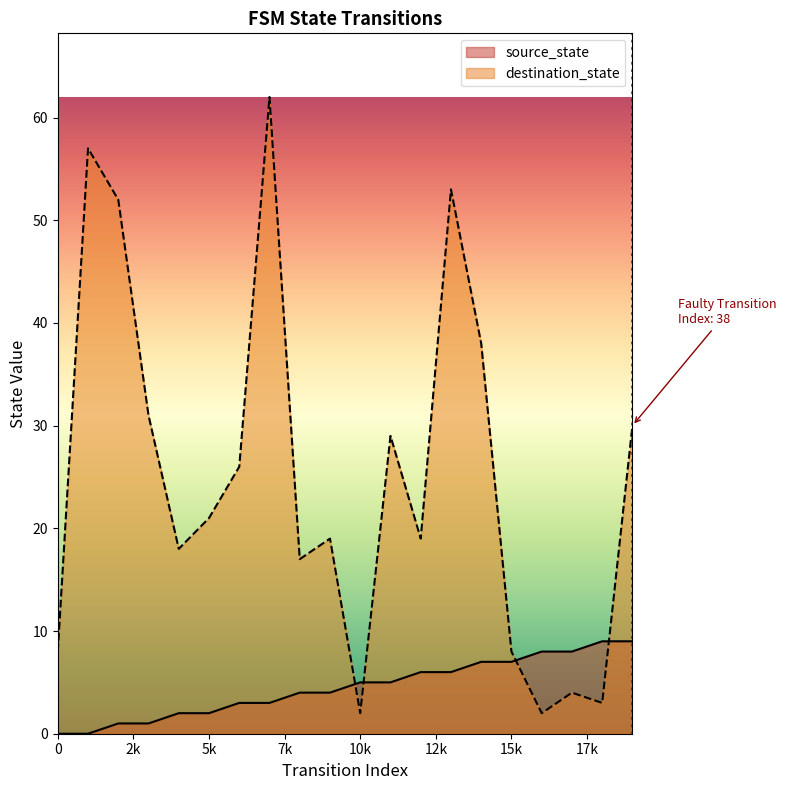

Count the number of data series in this chart.

2